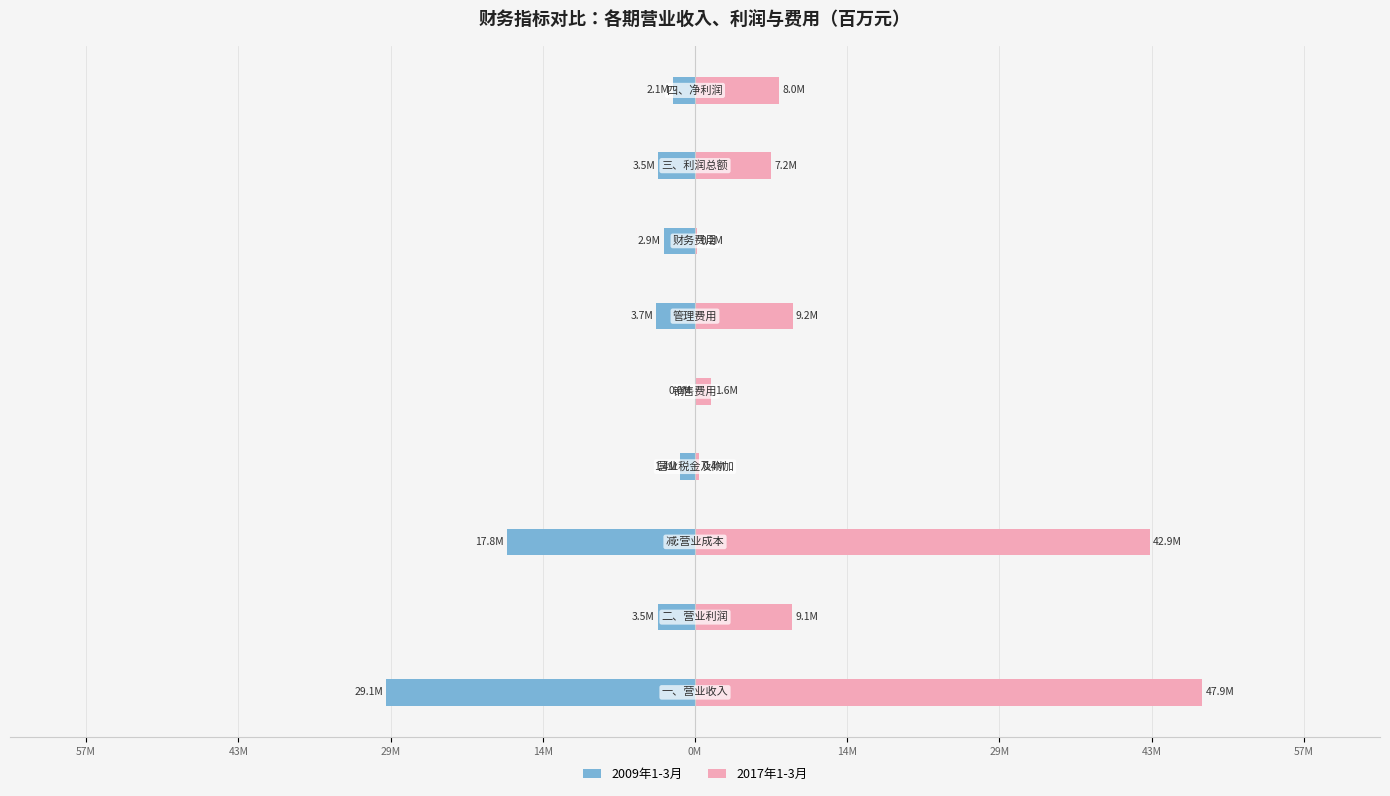

Count the number of categories in the chart.

9